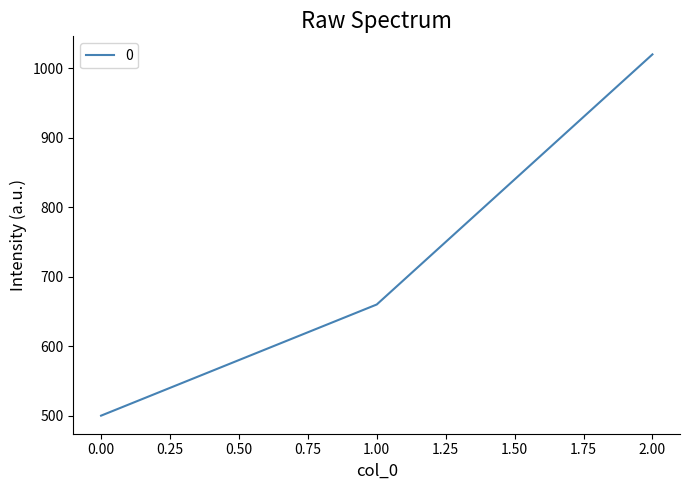

What is the sum of the values at 2.00 and 1.00?

1680